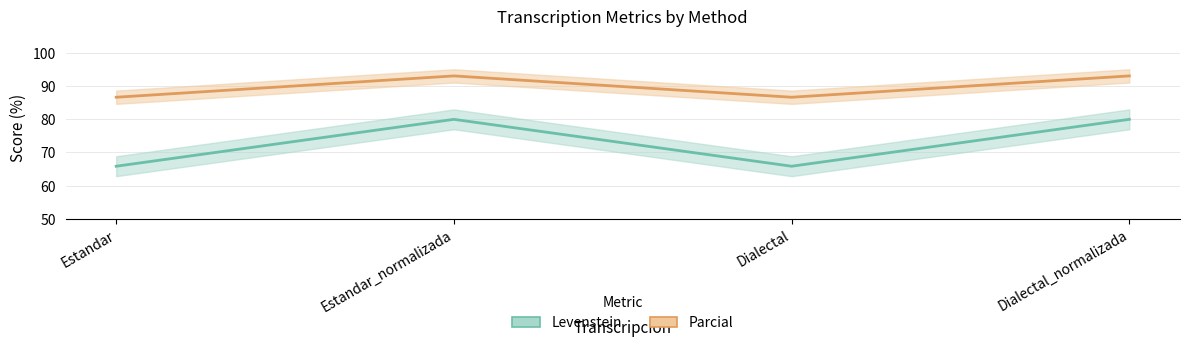

What is the maximum value for Levenstein?

80.0